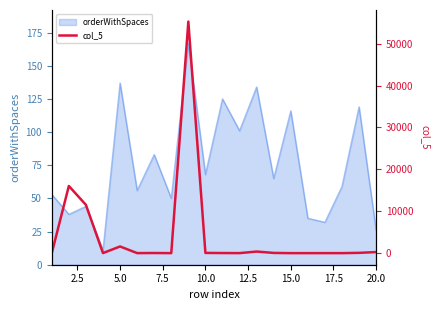

The value of orderWithSpaces at 5.0 is 137. True or false?

True